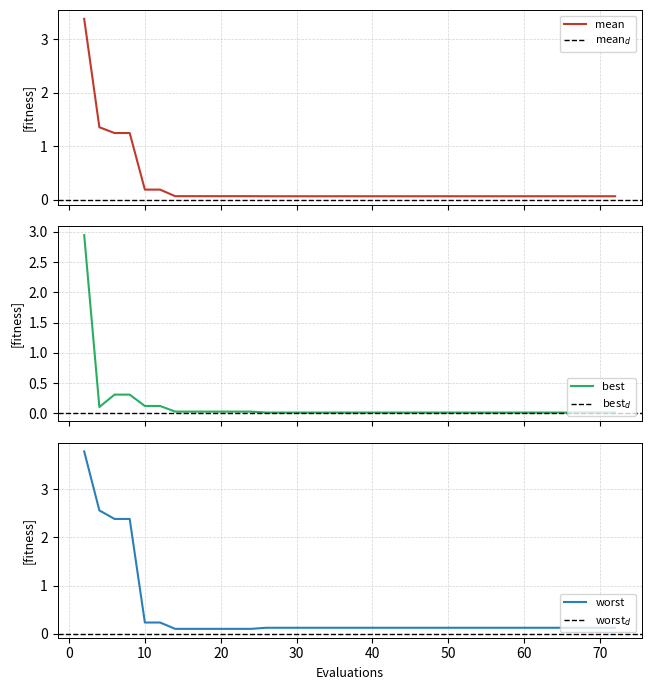

The worst series shows 0.1 at 30. True or false?

True